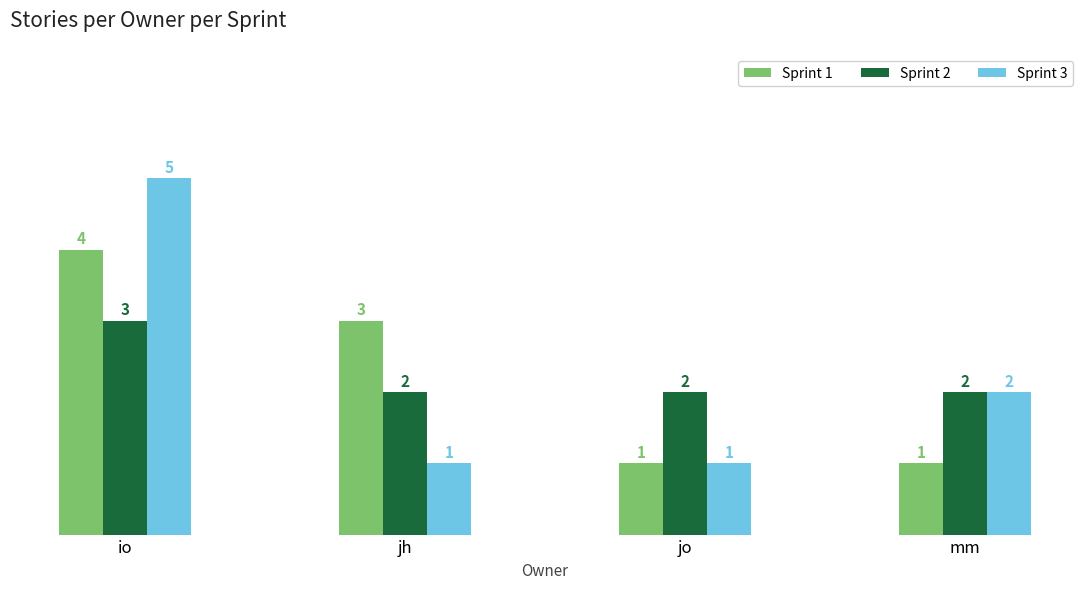

List the series in order of their peak value, highest first.

Sprint 3, Sprint 1, Sprint 2